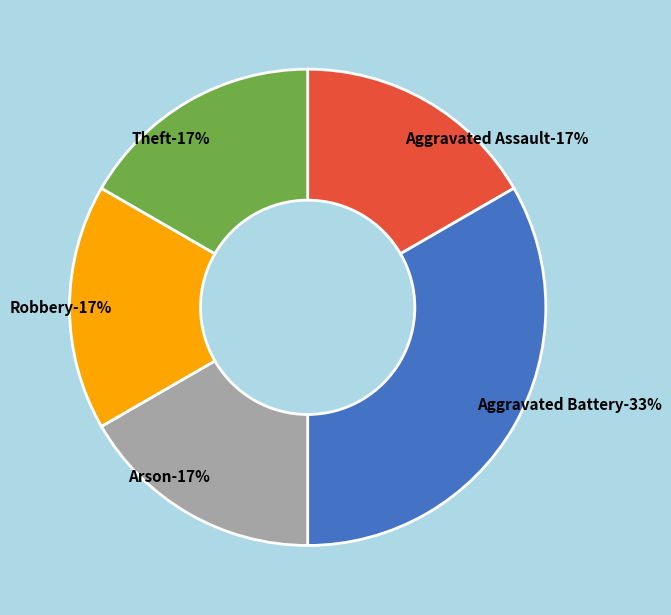

To the nearest percent, what percentage of the pie is Aggravated Assault?

17%